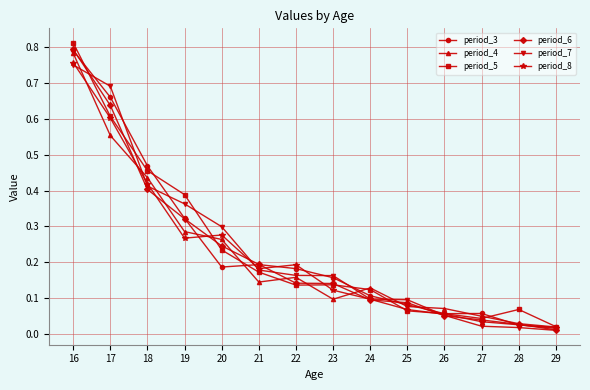

At which category does the chart reach its minimum across all series?

29